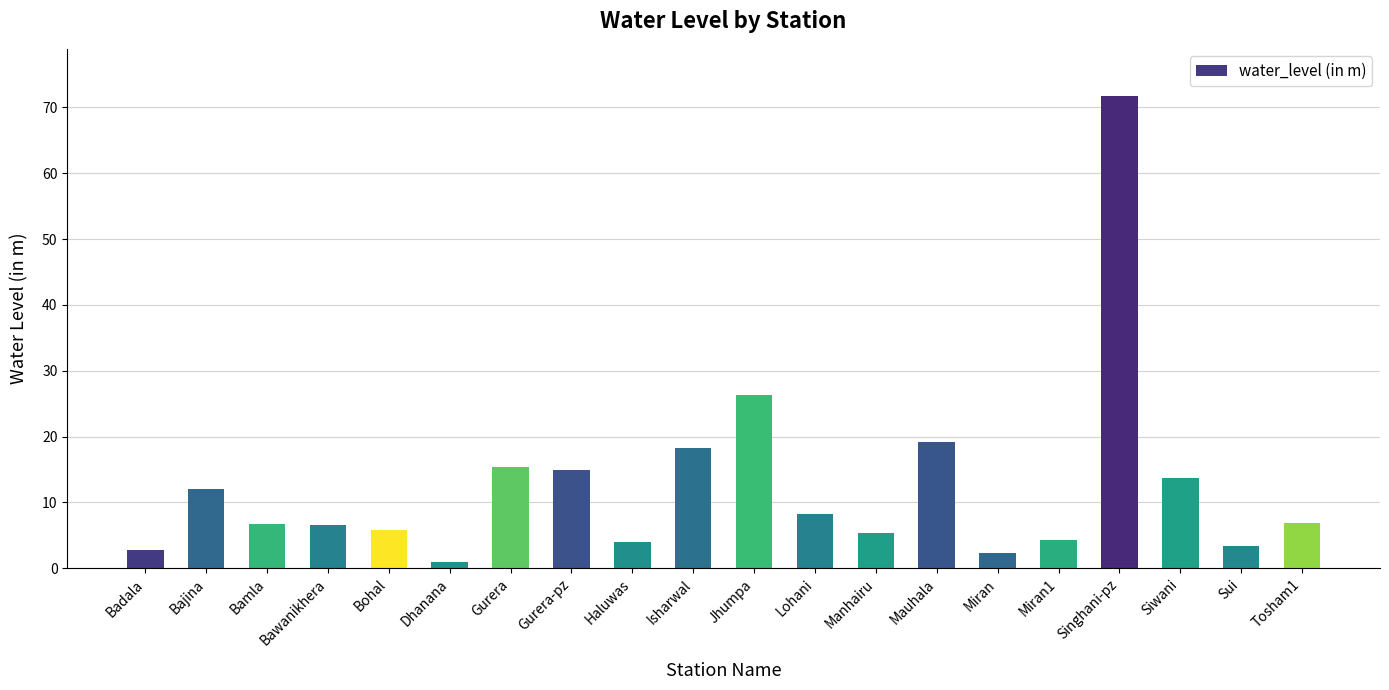

What is the value of the 13th bar from the left?

5.4